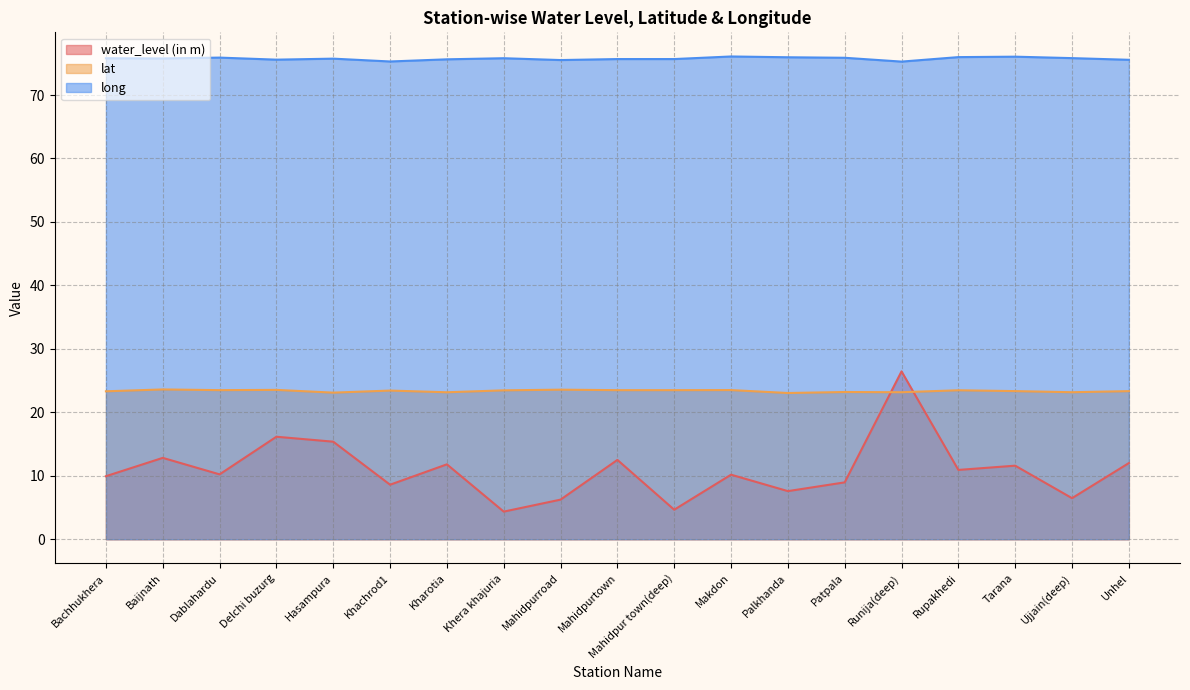

What is the highest value of the long series?

76.1